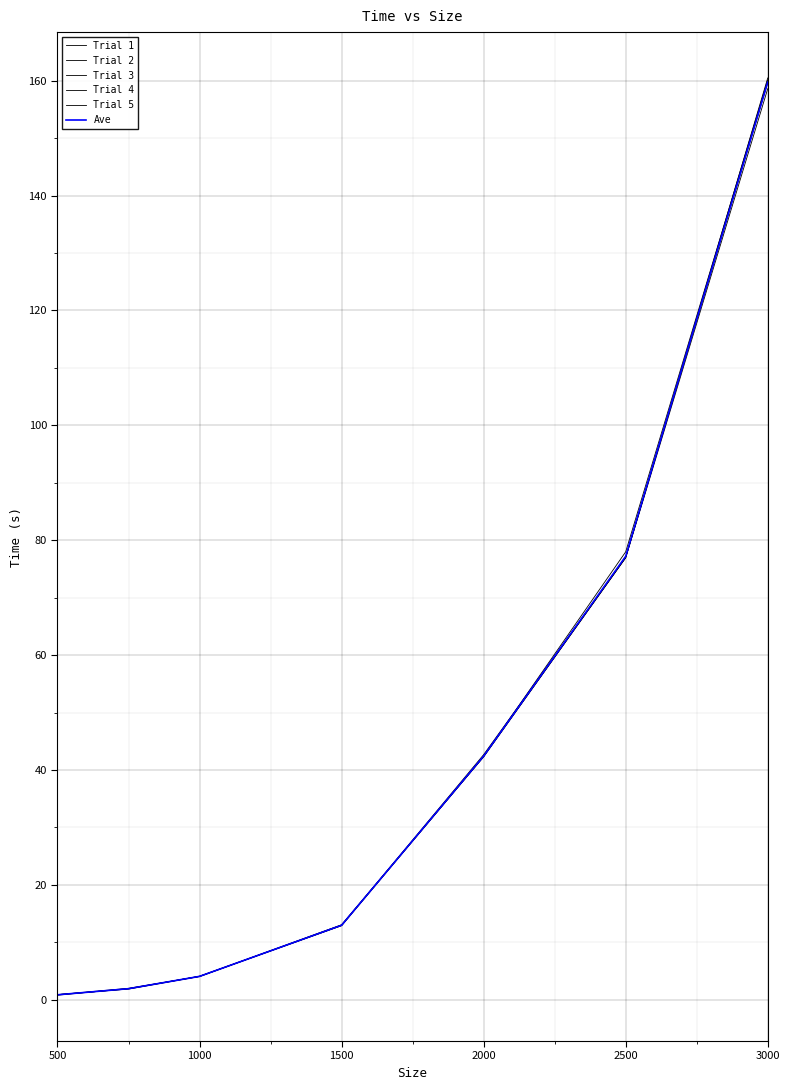

Reading left to right, list all the values displayed in this chart.

Trial 1: 0.8	1.9	4.1	12.9	42.7	77.0	159.7
Trial 2: 0.9	1.9	4.0	13.0	42.3	76.9	158.6
Trial 3: 0.8	1.9	4.1	13.0	42.4	77.0	160.5
Trial 4: 0.9	2.0	4.1	12.9	42.3	77.1	159.8
Trial 5: 0.9	1.9	4.1	12.9	42.4	78.0	160.1
Ave: 0.9	1.9	4.1	13.0	42.4	77.2	159.7